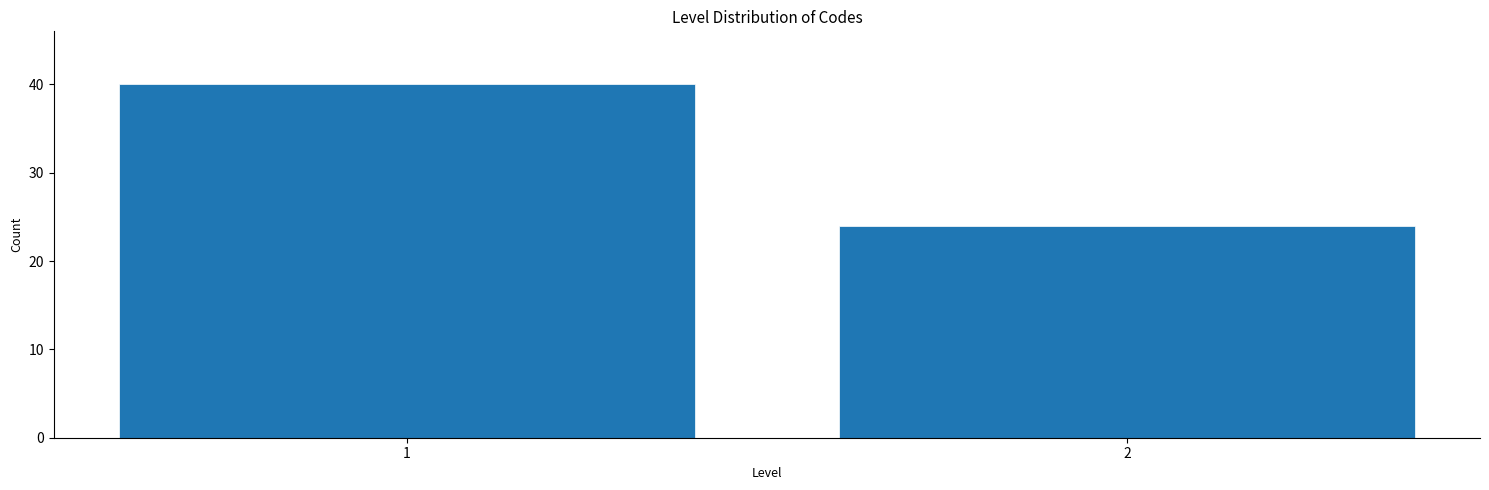

Reading left to right, extract all data points from this chart.

1=40	2=24